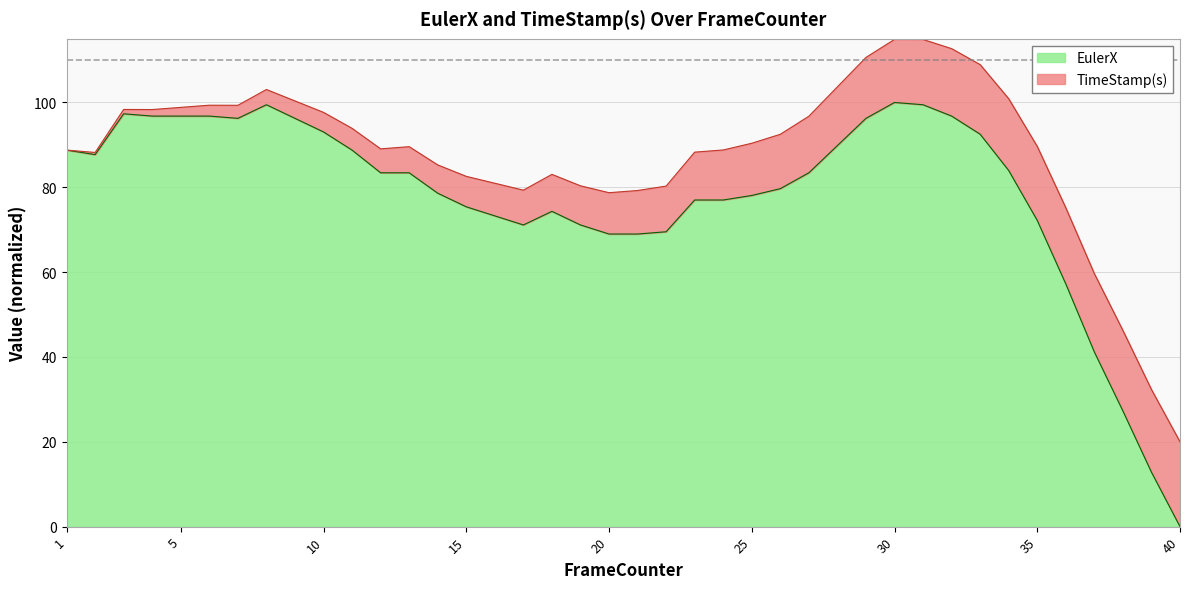

How many positive values are there?

39